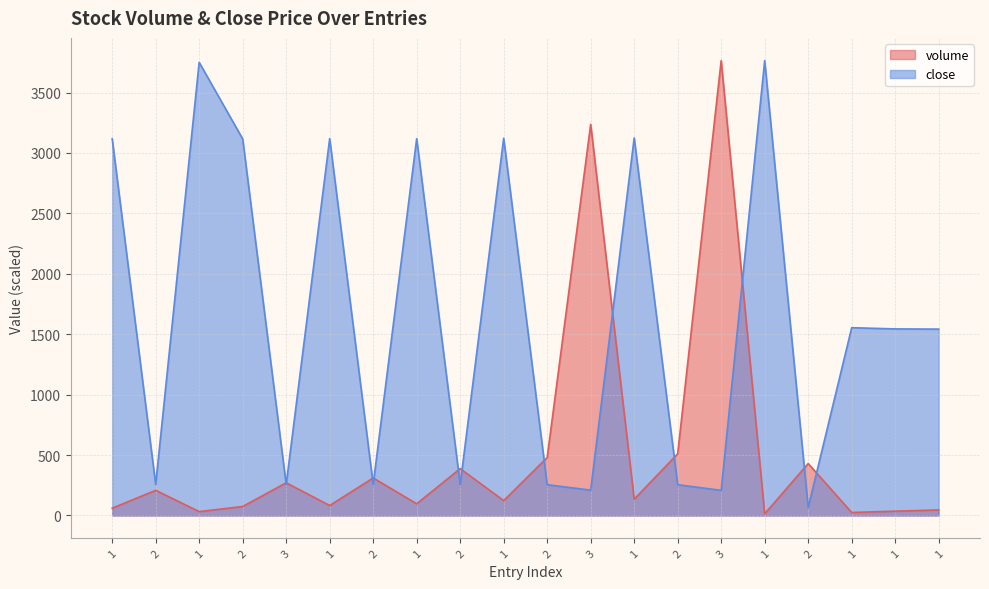

List the labels in order of close value, smallest first.

2, 3, 3, 2, 2, 2, 2, 3, 2, 1, 1, 1, 2, 1, 1, 1, 1, 1, 1, 1